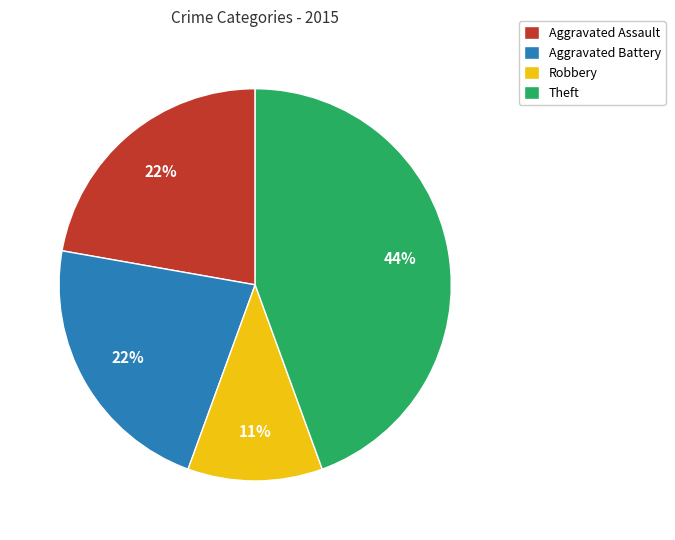

Which category has the biggest portion of the pie?

Theft